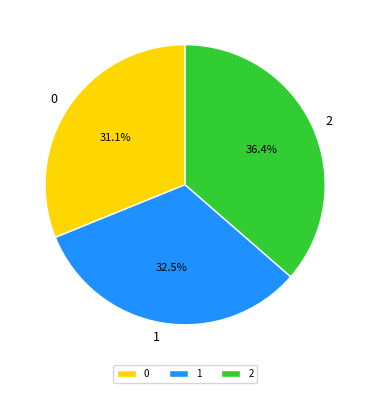

To the nearest percent, what is the difference between the largest and smallest slice percentages?

5%